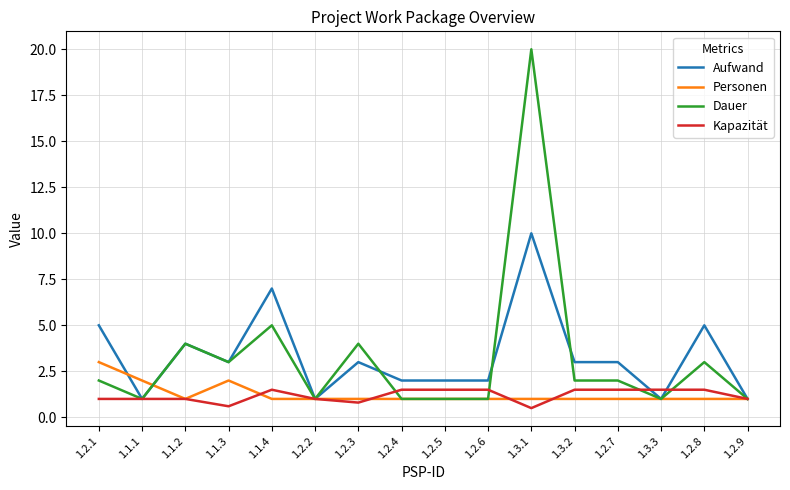

Is the value of Aufwand at 1.3.1 greater than the value of Kapazität at 1.2.7?

Yes